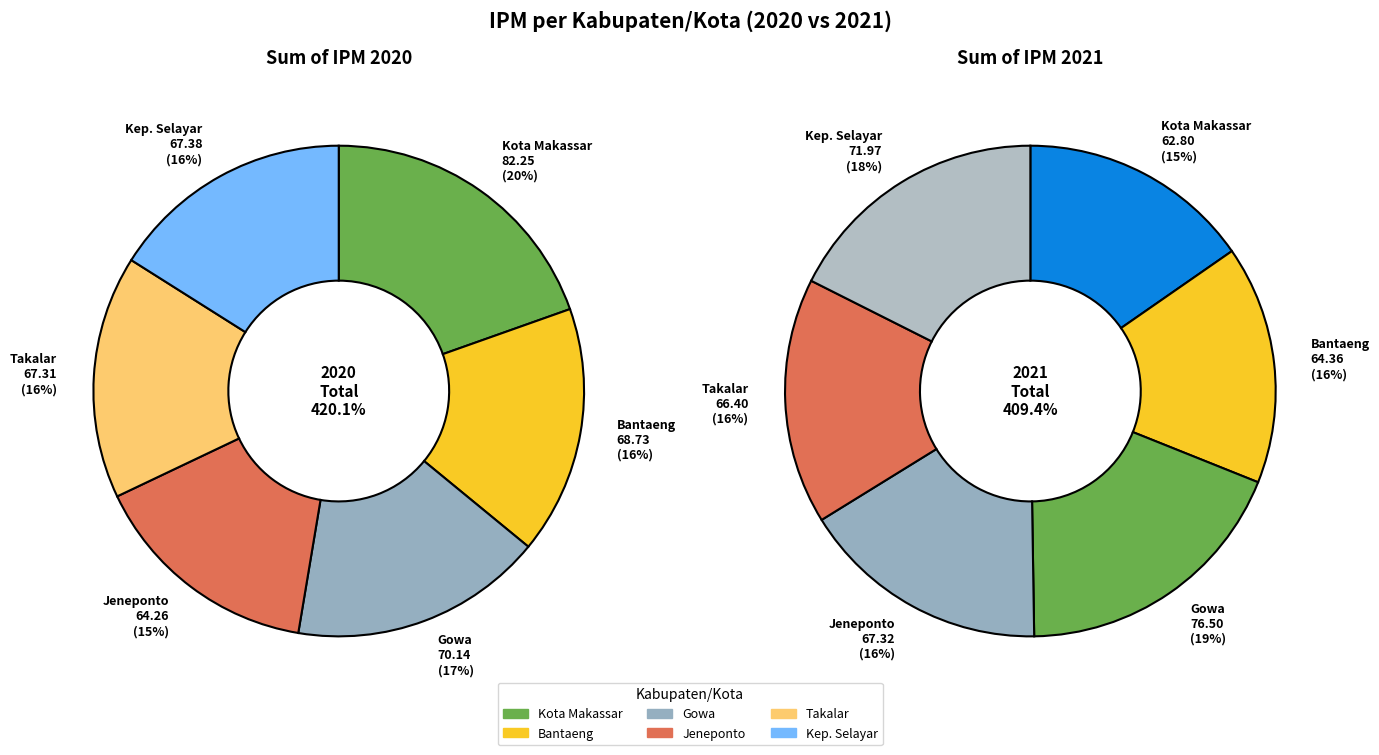

Rank the series by their average value, from lowest to highest.

values_2021, values_2020